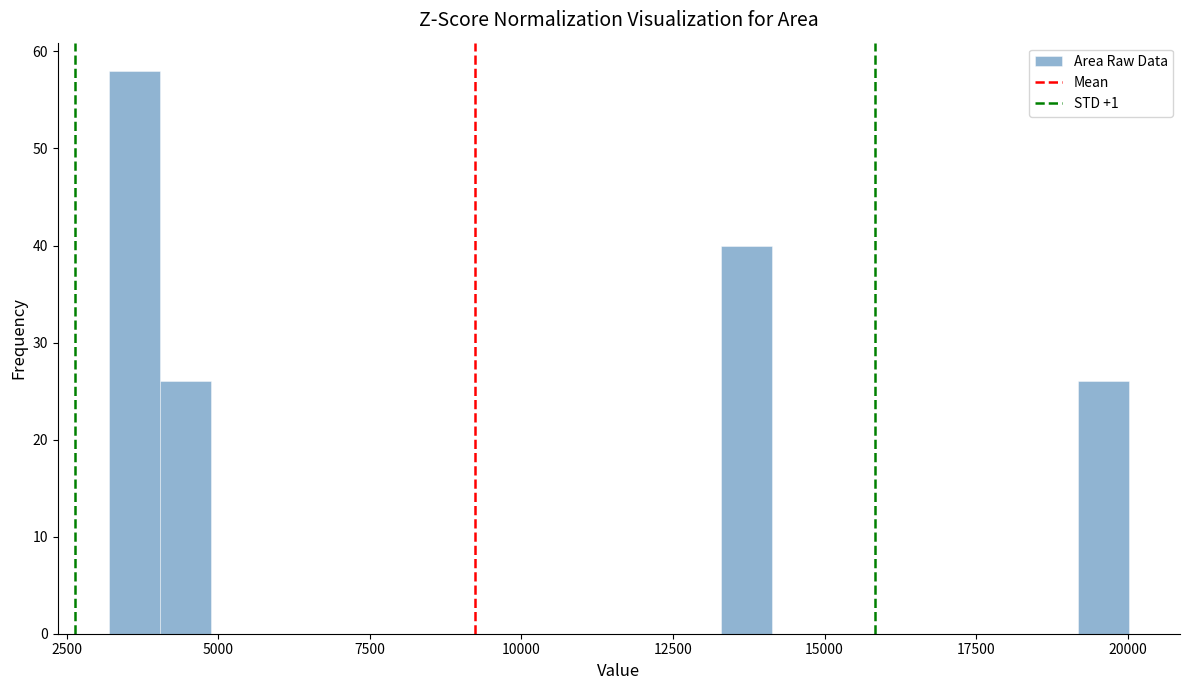

Around what value on the x-axis is the tallest bar? Give the approximate position of its centre, as read against the axis.

3500